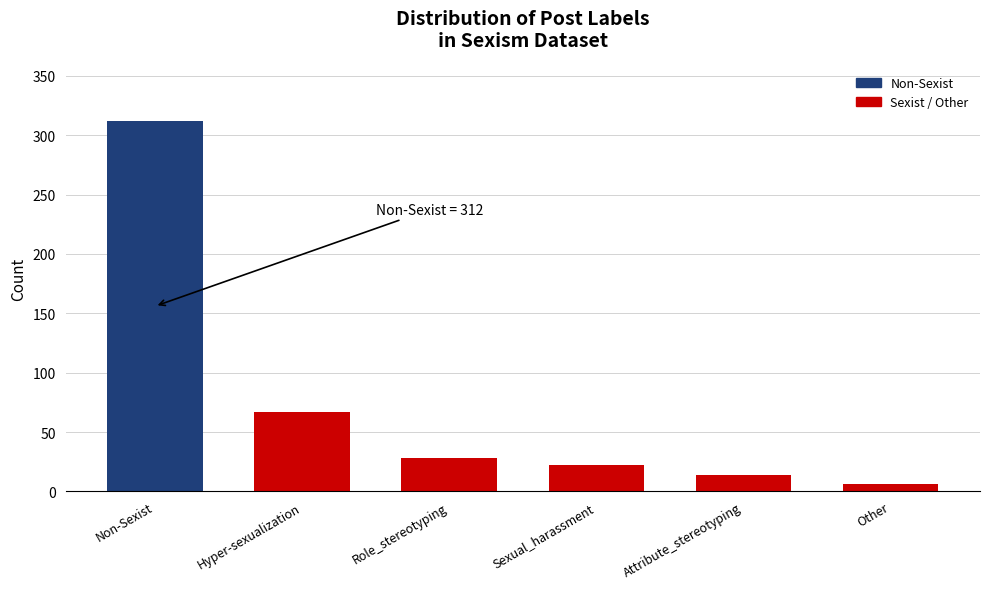

True or false: the data shows 33 at Hyper-sexualization.

False